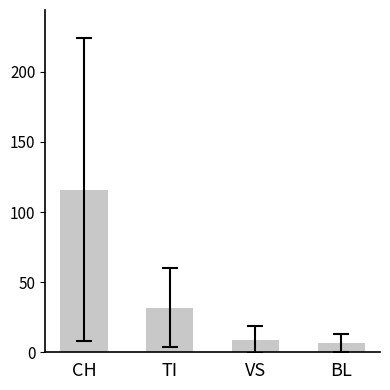

What is the change in value from VS to BL?

-2.4